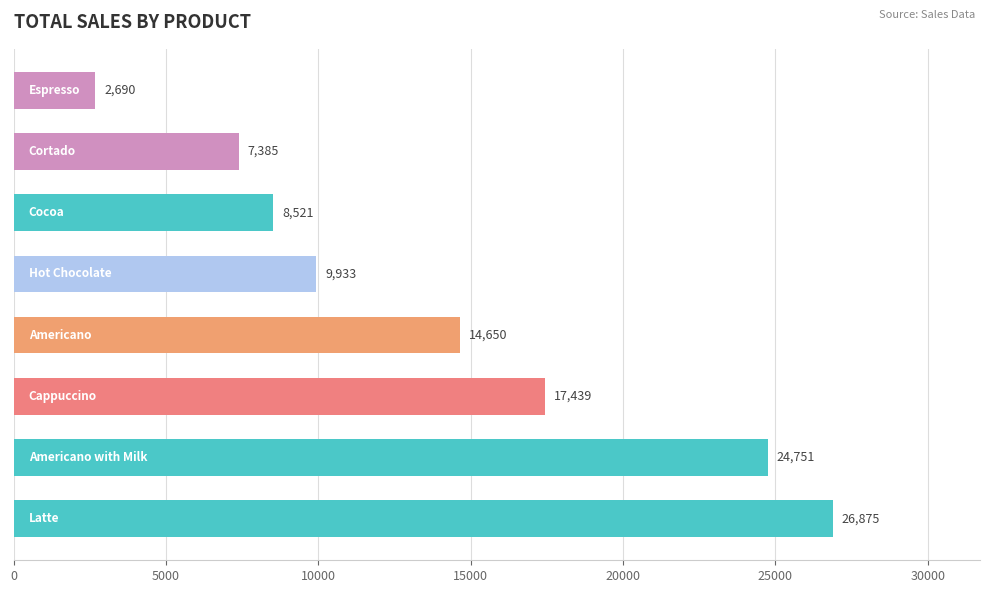

What is the greatest value displayed?

26875.3